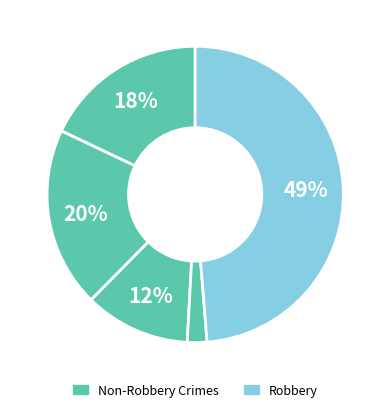

How many slices are in this pie chart?

5